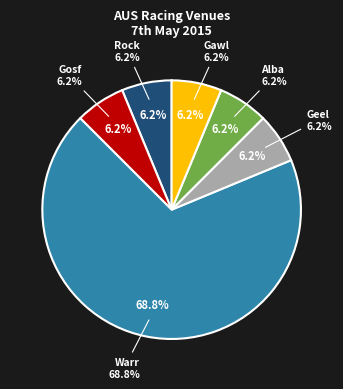

Which category has the biggest portion of the pie?

AUS / Warr (AUS) 7th May